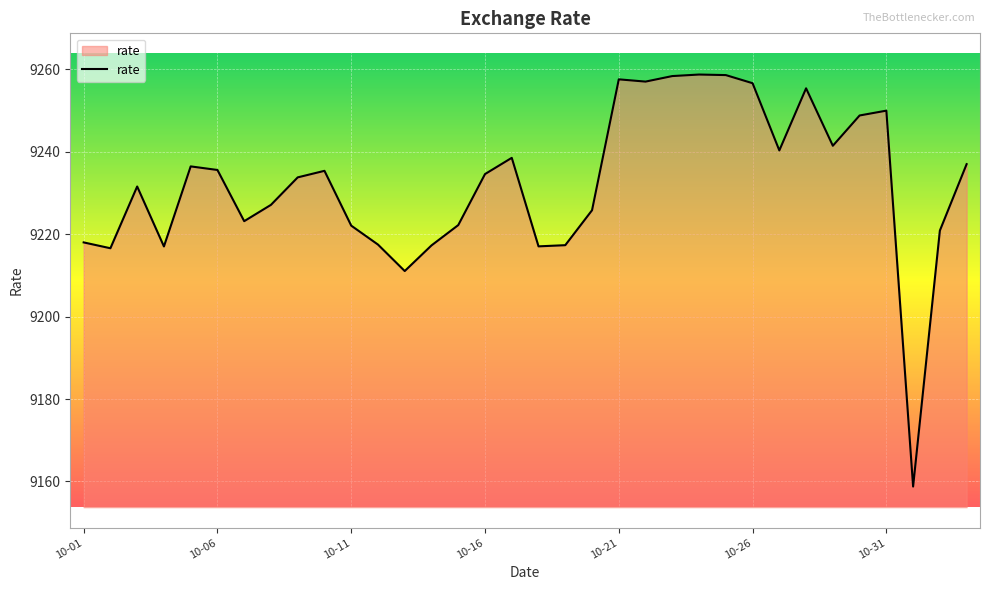

What is the smallest value displayed?

9158.8